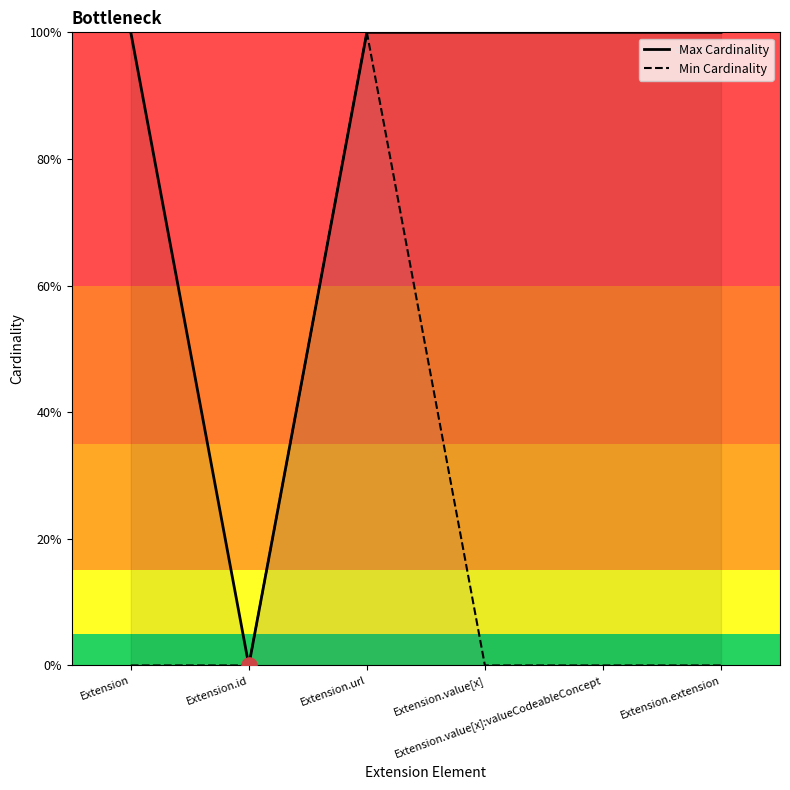

Which series contains the highest Y value?

Max Cardinality